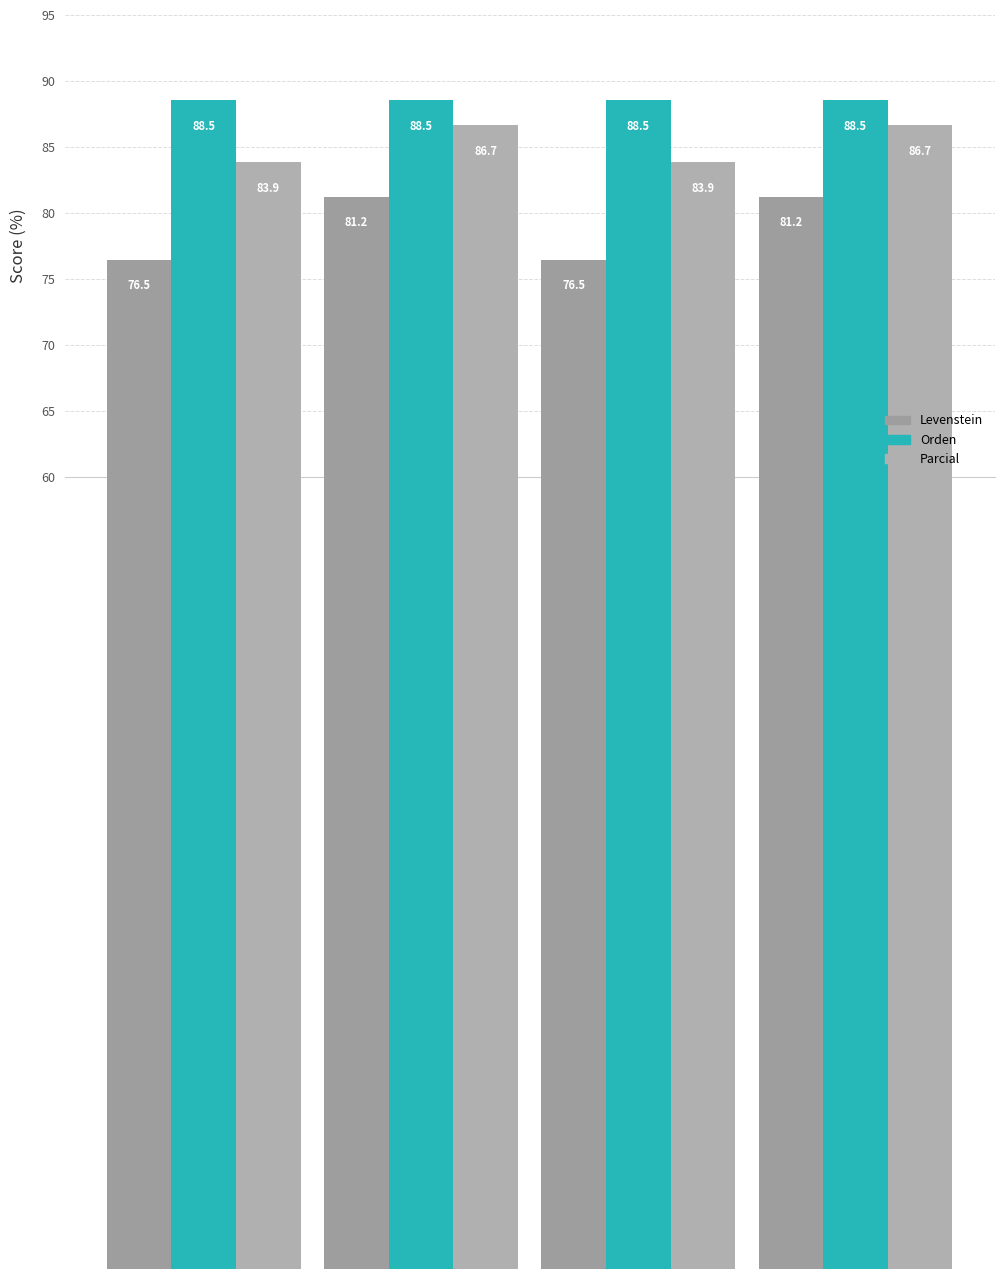

What is the total value across all series at Estandar
normalizada?

256.4